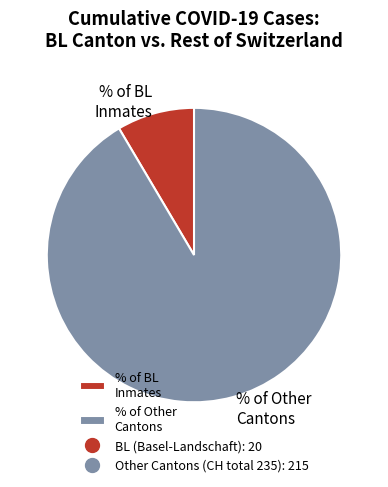

How many slices are in this pie chart?

2